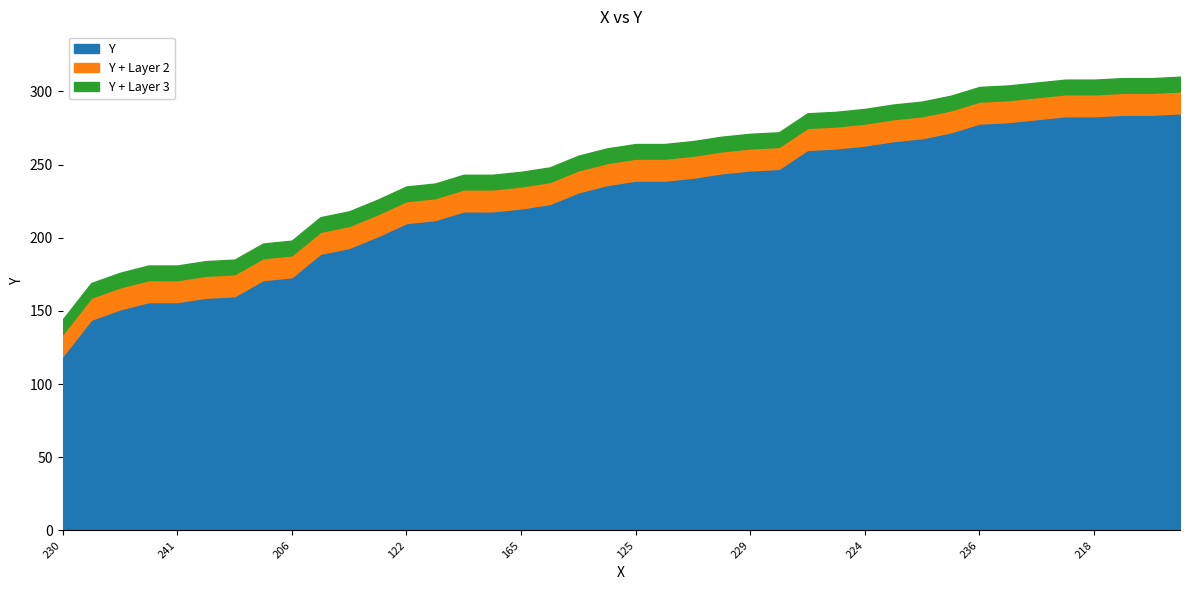

The value of Y at 229 is 246. True or false?

True